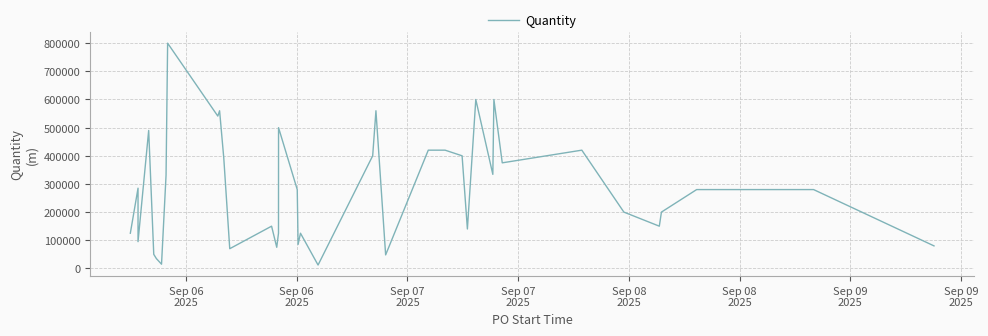

How many series are shown in this chart?

1